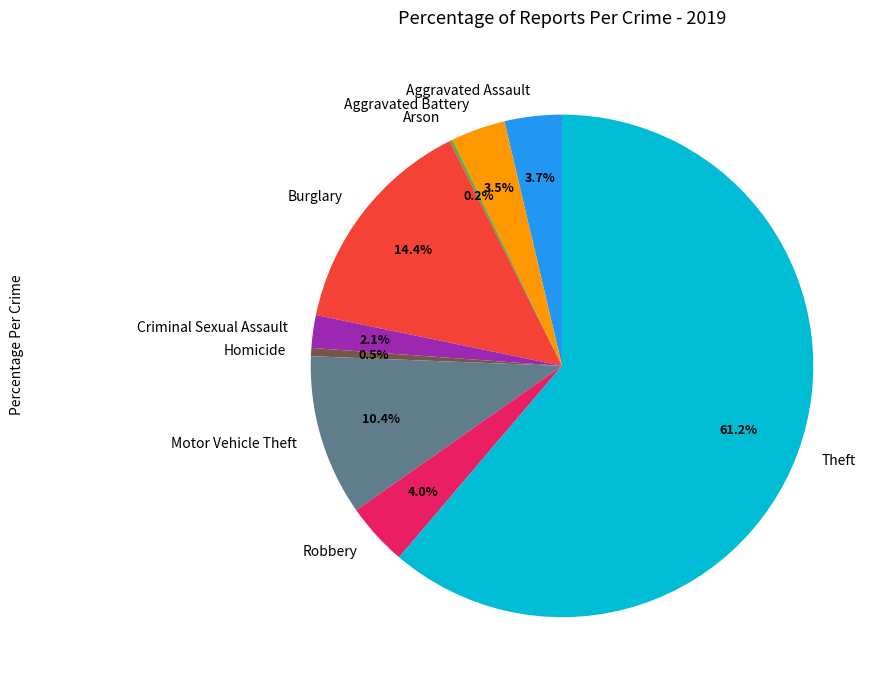

Which slice is the largest?

Theft